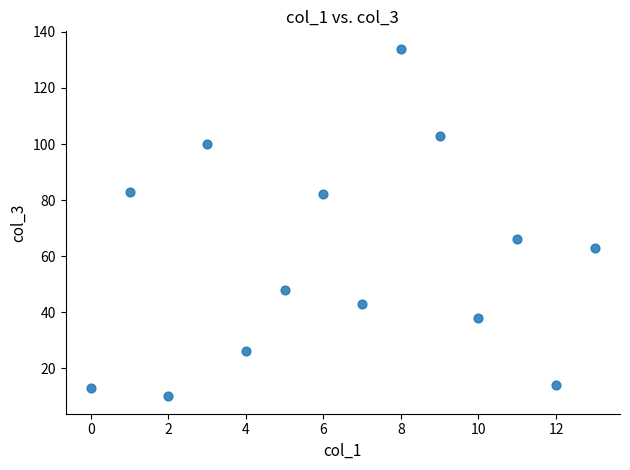

What Y value in the scatter plot is closest to 72?

66